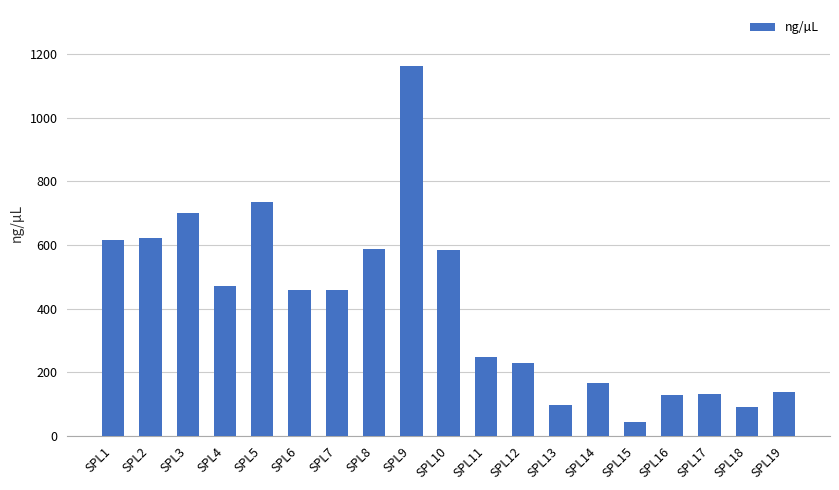

Between SPL7 and SPL14, which is larger?

SPL7